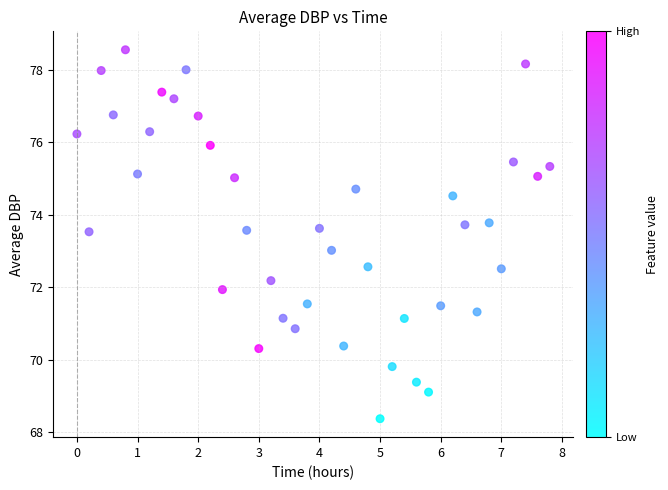

What is the range of Y values (max minus min)?

10.2